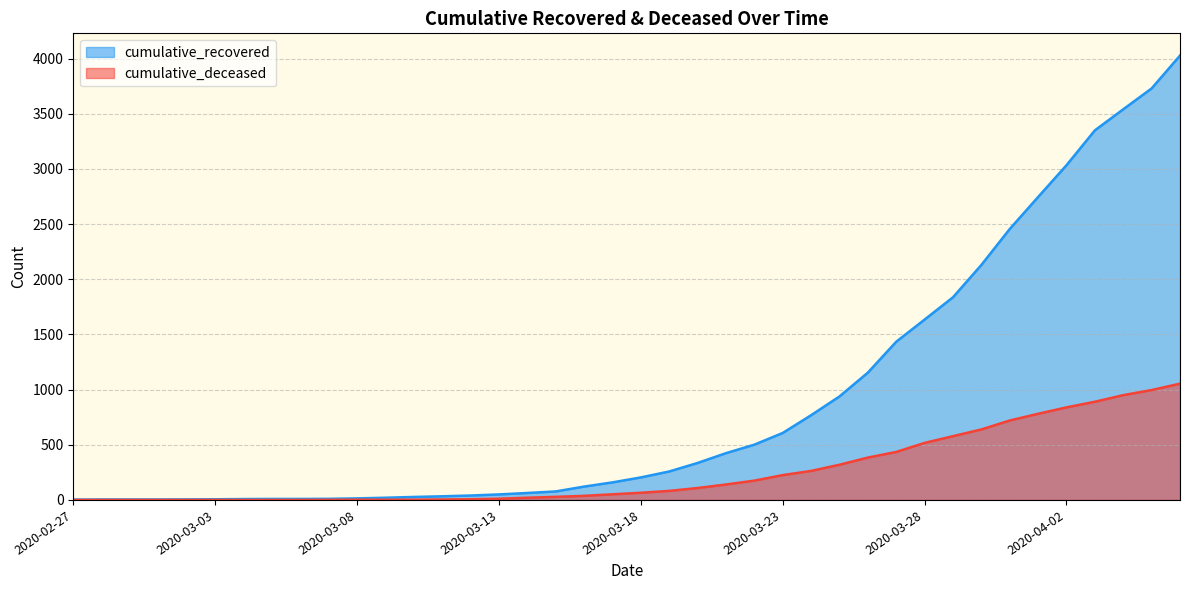

Rank the series by their average value, from lowest to highest.

cumulative_deceased, cumulative_recovered